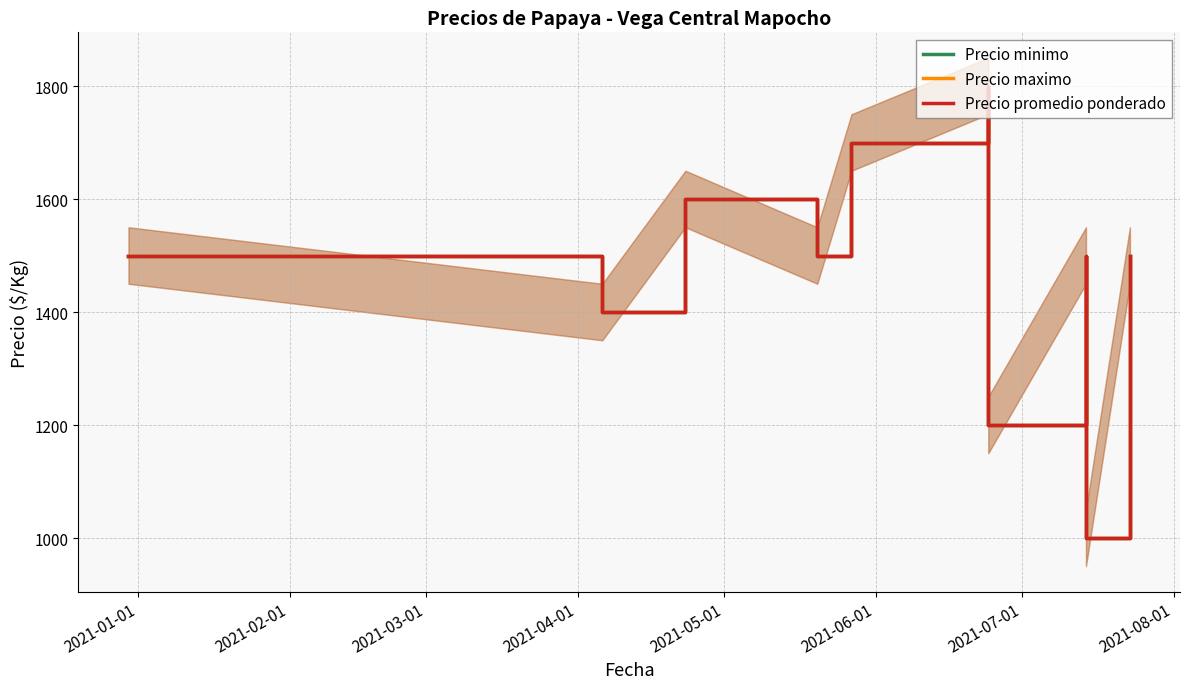

What are all the series names shown in the legend?

Precio minimo, Precio maximo, Precio promedio ponderado